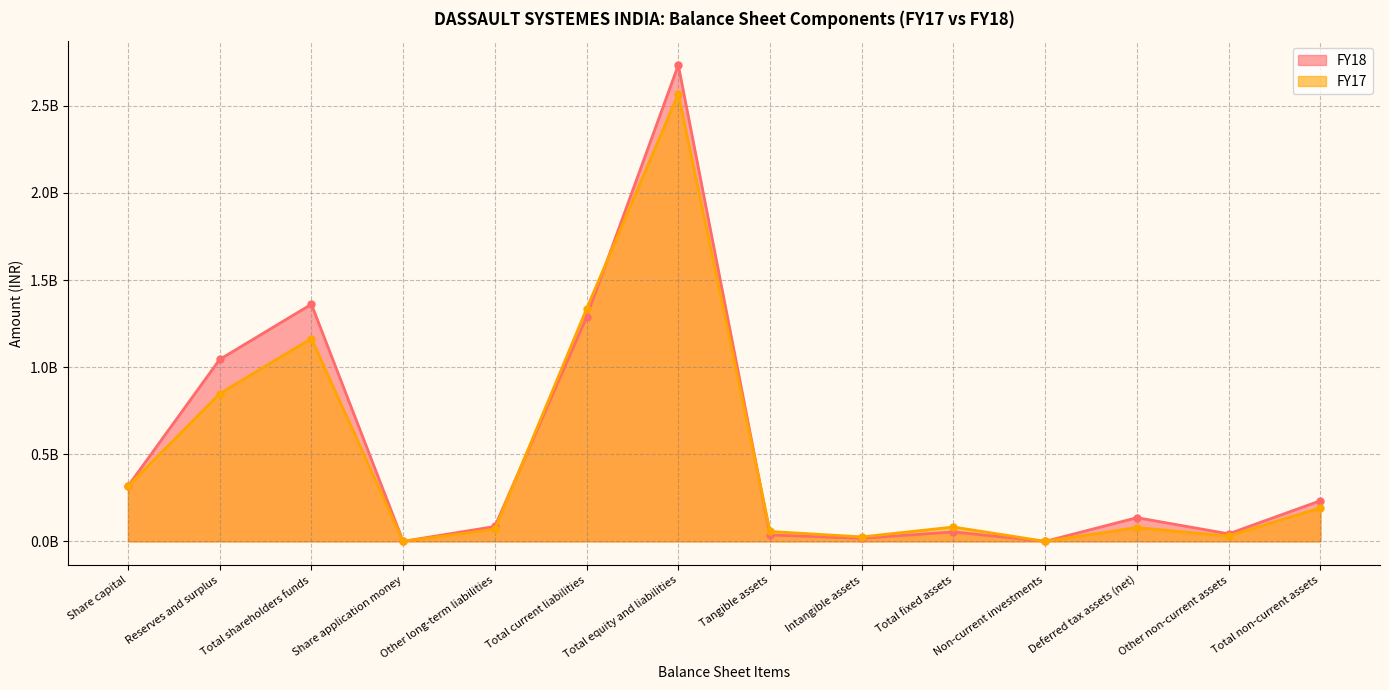

How many data points in FY18 are less than 136000000?

7